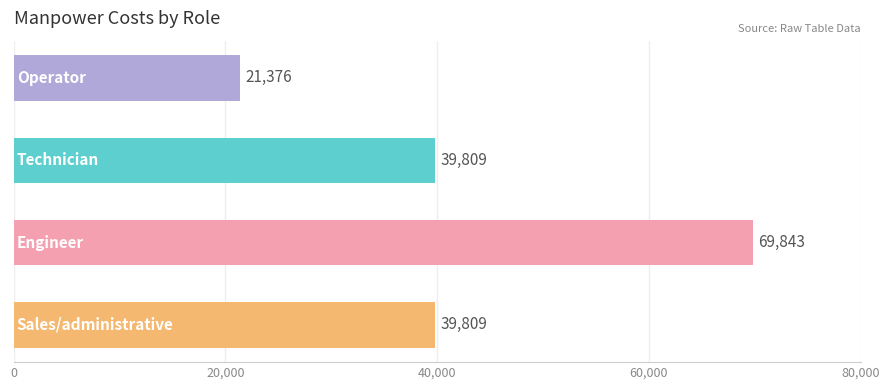

What is the average value?

42709